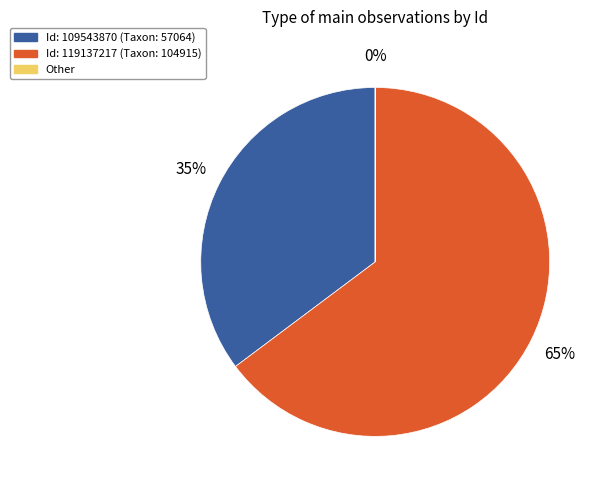

To the nearest percent, what is the difference between the largest and smallest slice percentages?

65%